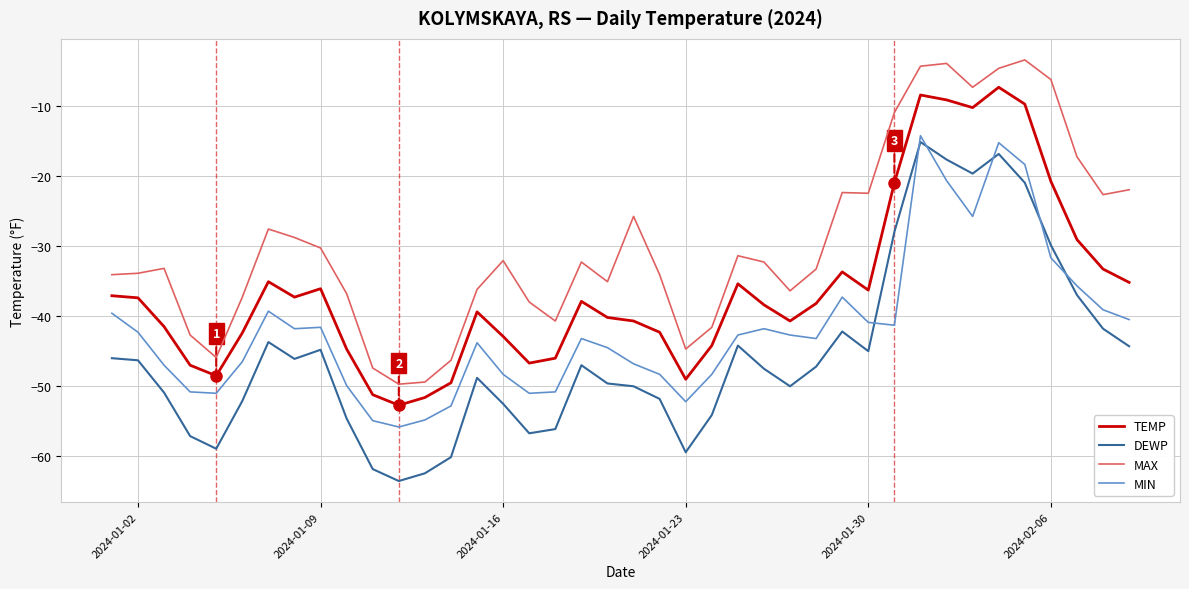

What is the minimum value for MAX?

-49.7